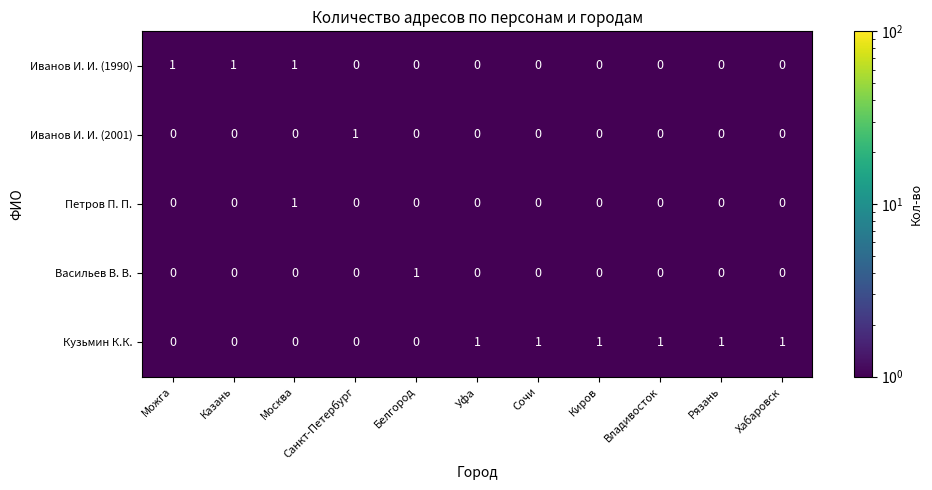

What is the sum of all Иванов И. И. (1990) values?

3